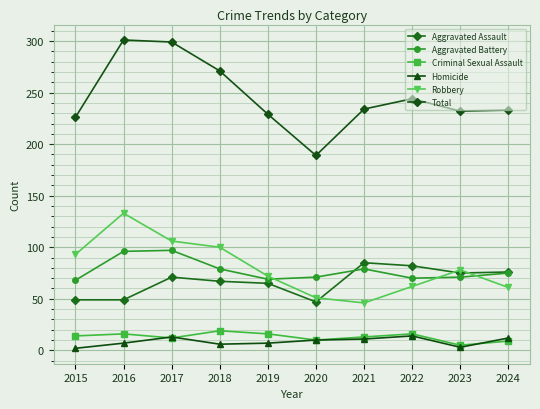

Is it true that Aggravated Battery equals 46 at 2024?

False